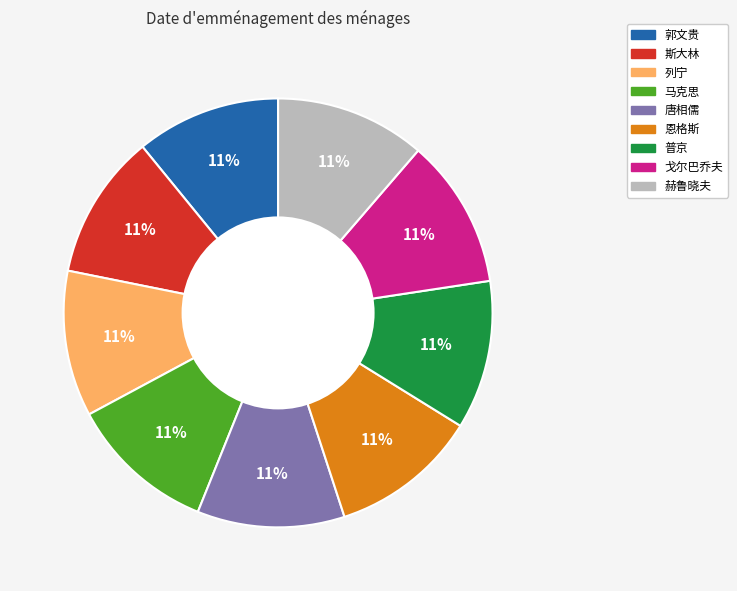

Combined, do 唐相儒 and 斯大林 account for over 50%?

No